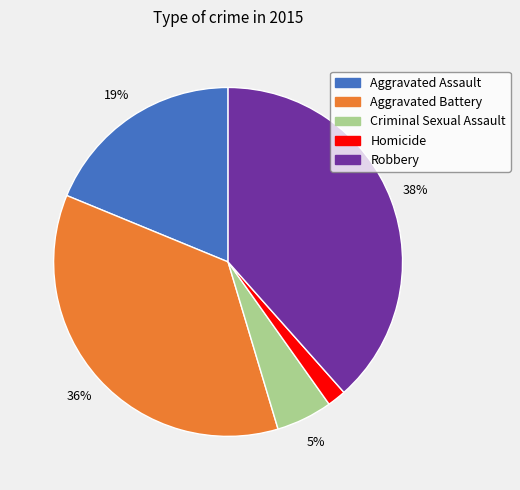

To the nearest percent, what is the average slice percentage?

20%